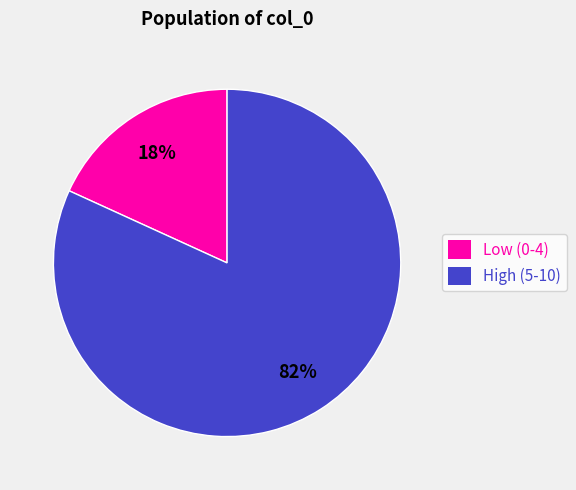

Do Low (0-4) and High (5-10) together represent more than half of the pie?

Yes